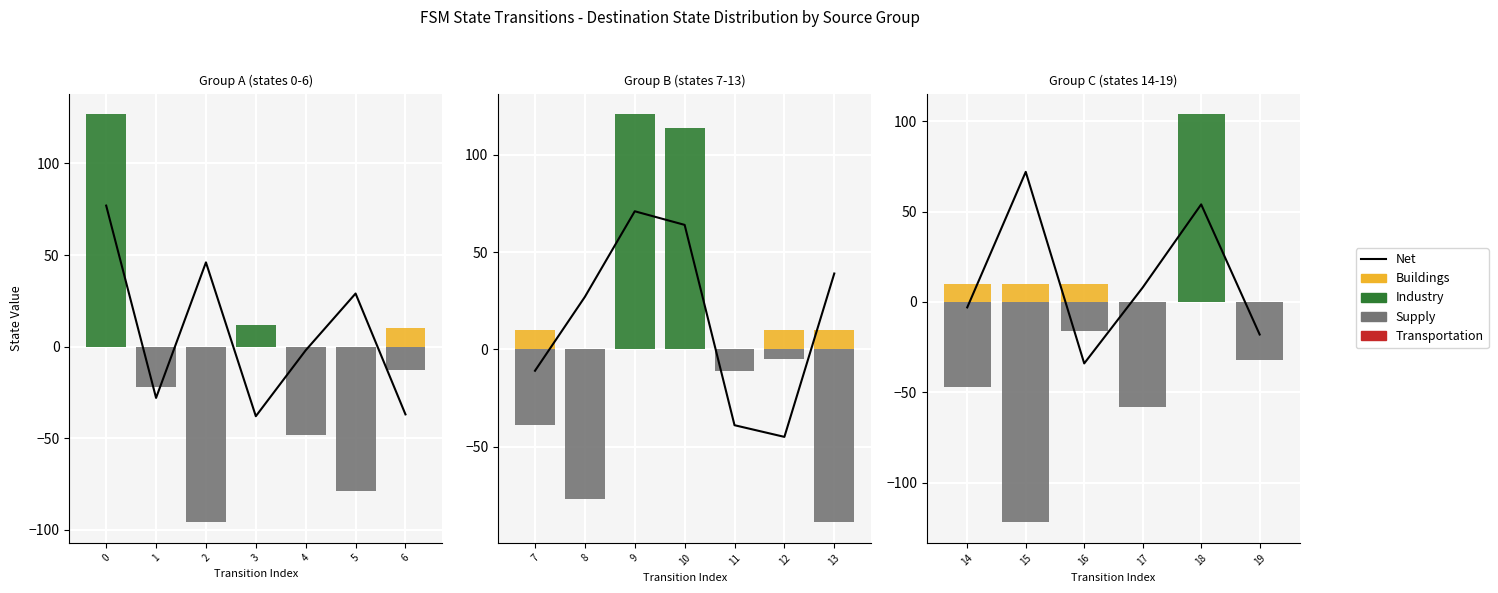

What is the value of the Buildings bar at the 2nd from the left?

10